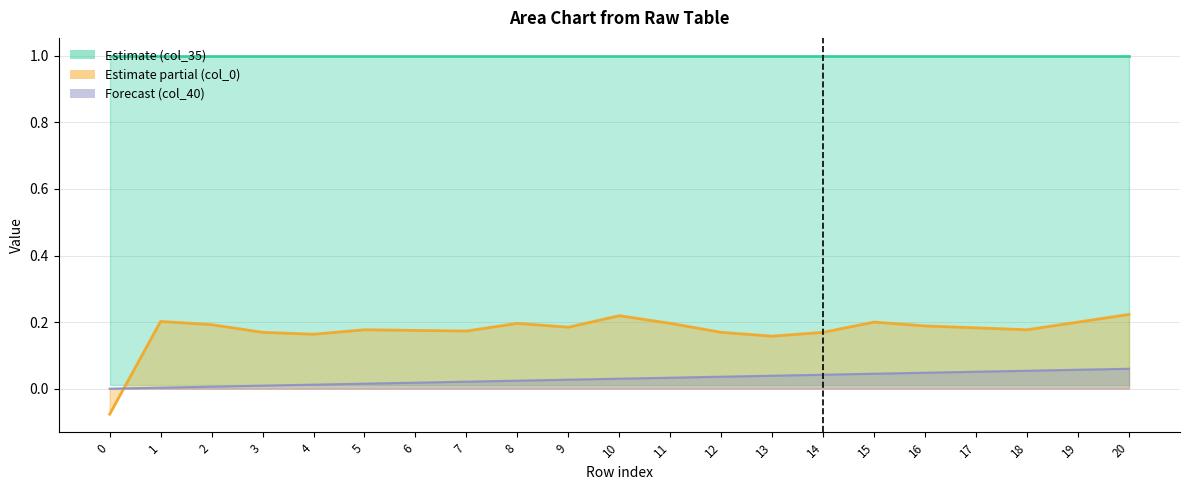

The value of col_40_line at 3 is 0.0. True or false?

False